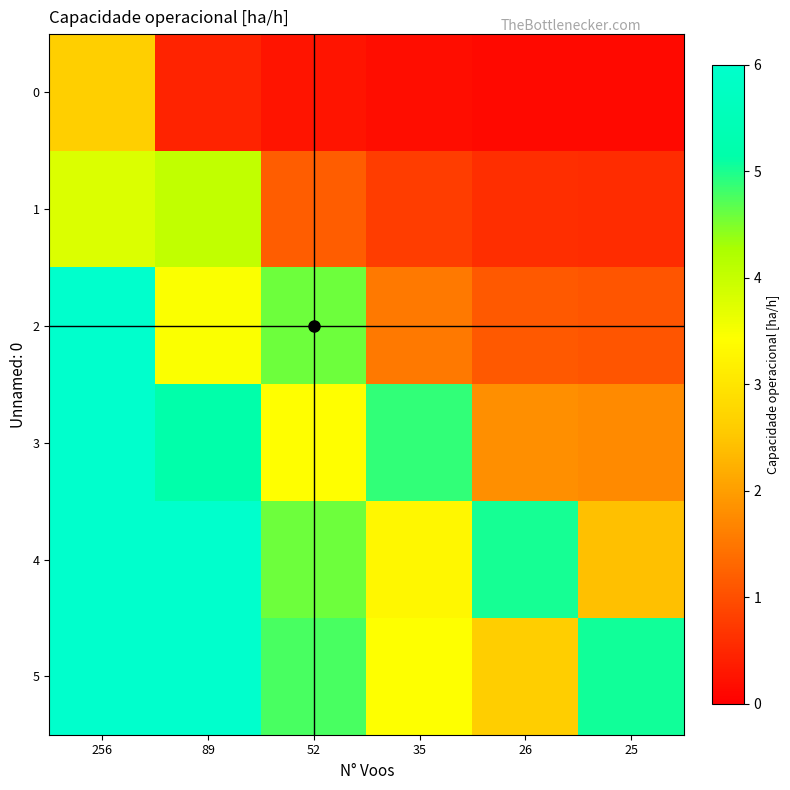

Which series has the largest total across all categories?

5